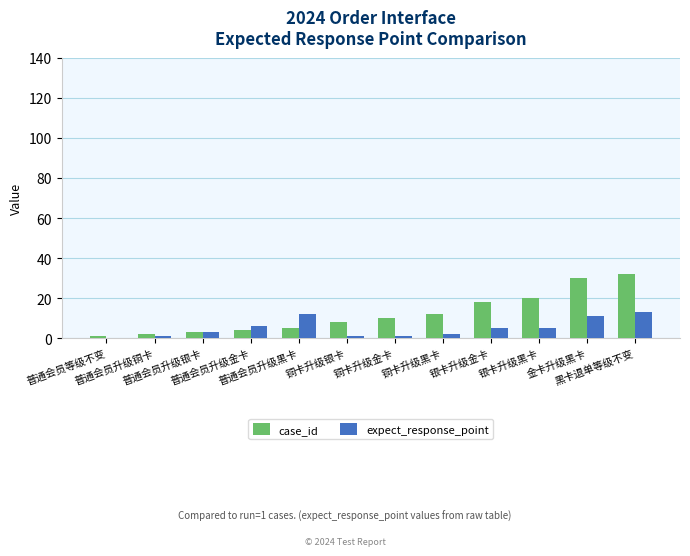

What is the maximum value for expect_response_point?

13